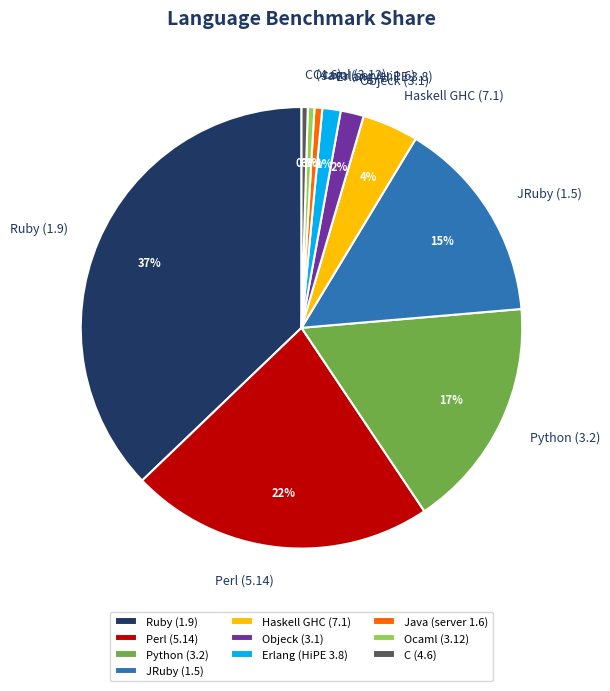

Is there any slice that represents more than half of the pie?

No